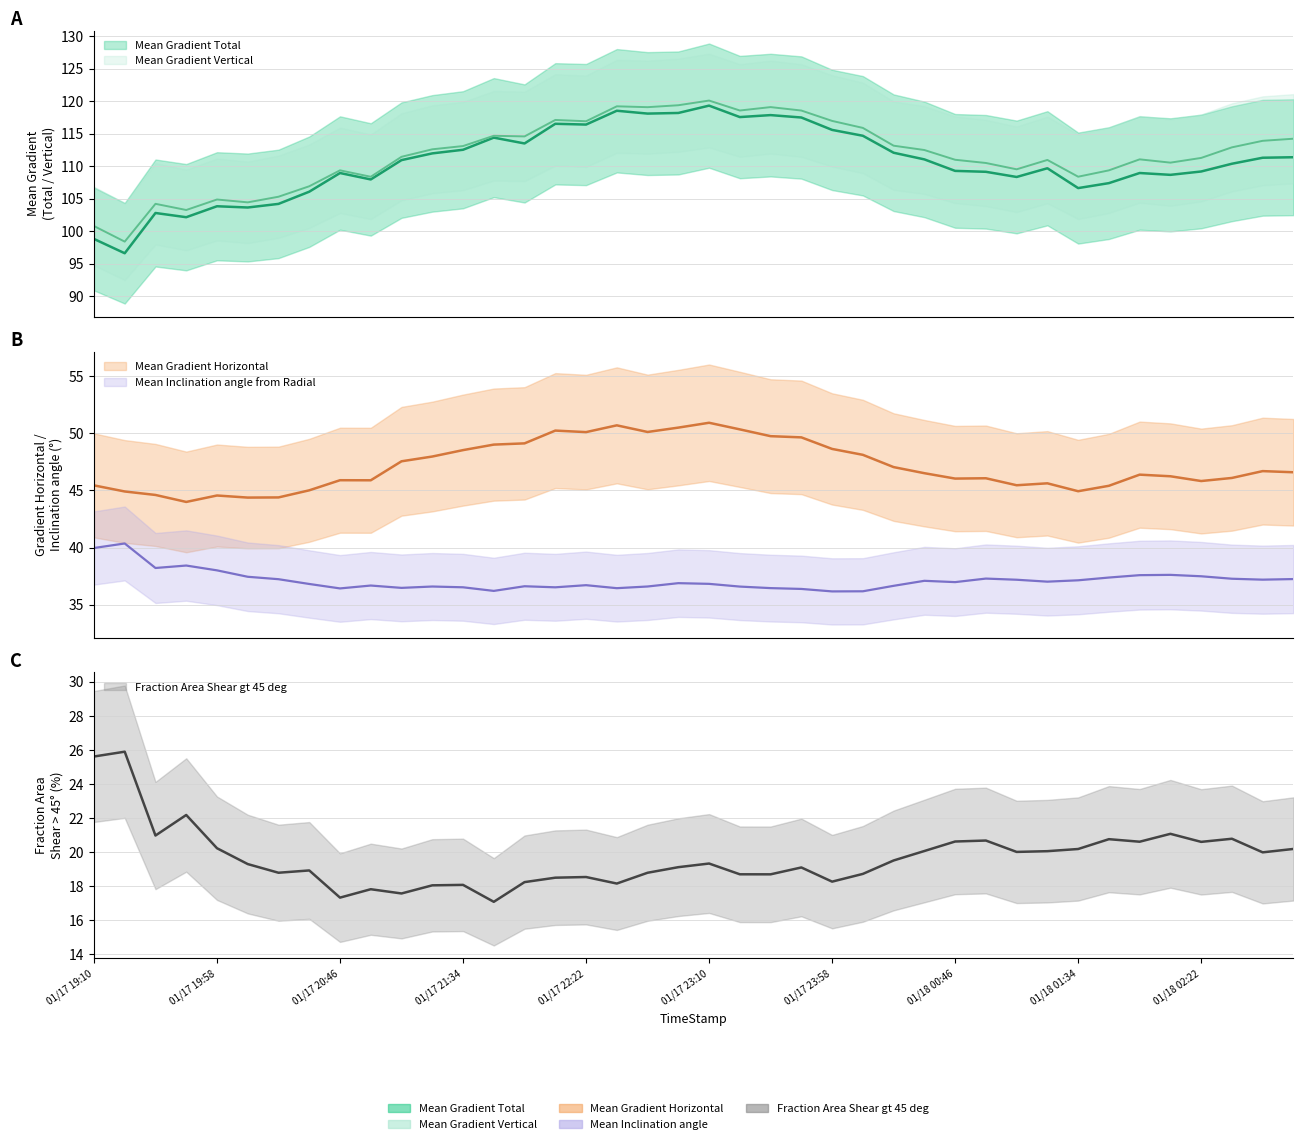

True or false: Mean Gradient Vertical and Fraction Area Shear gt 45 deg intersect in this chart.

False